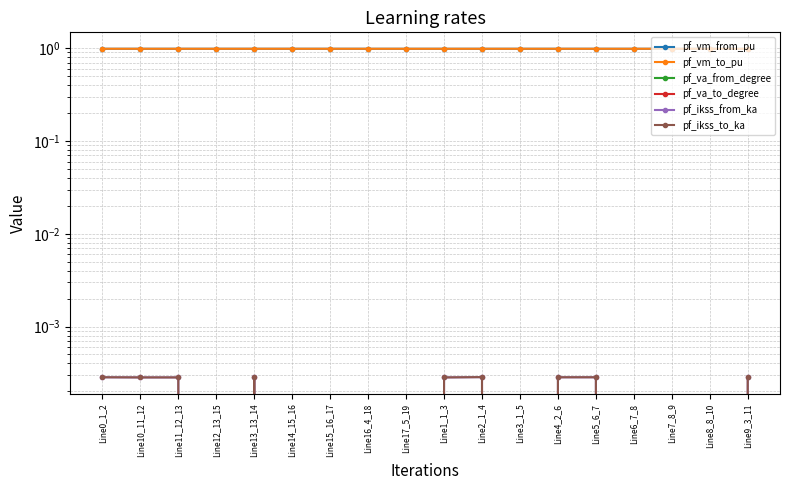

Which series changed the most between Line16_4_18 and Line9_3_11?

pf_va_to_degree